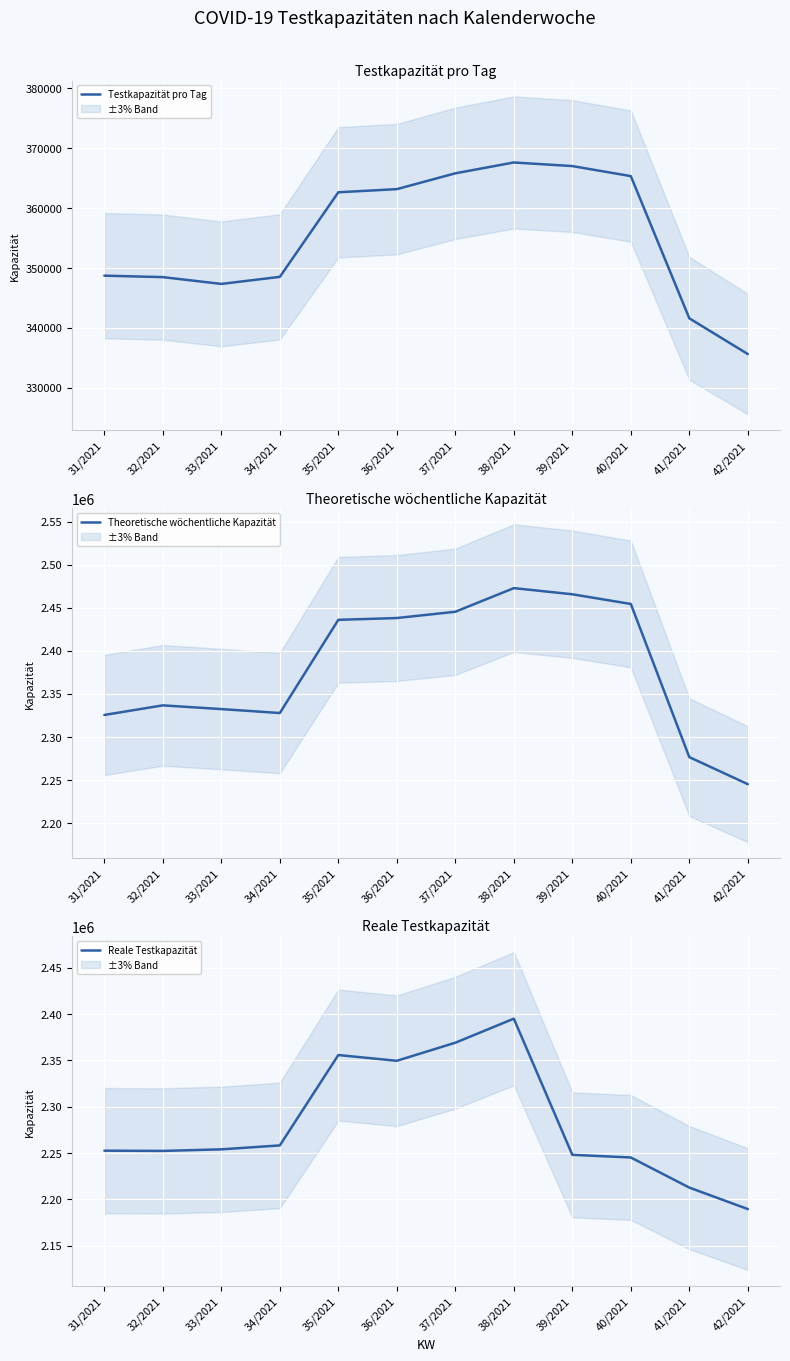

Between 42/2021 and 40/2021, which is larger?

40/2021